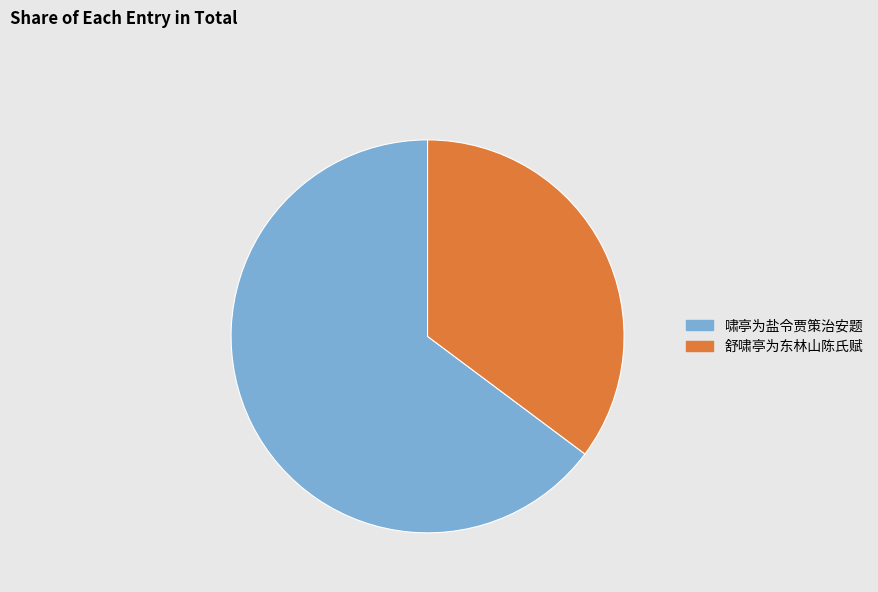

Combined, do 啸亭为盐令贾策治安题 and 舒啸亭为东林山陈氏赋 account for over 50%?

Yes